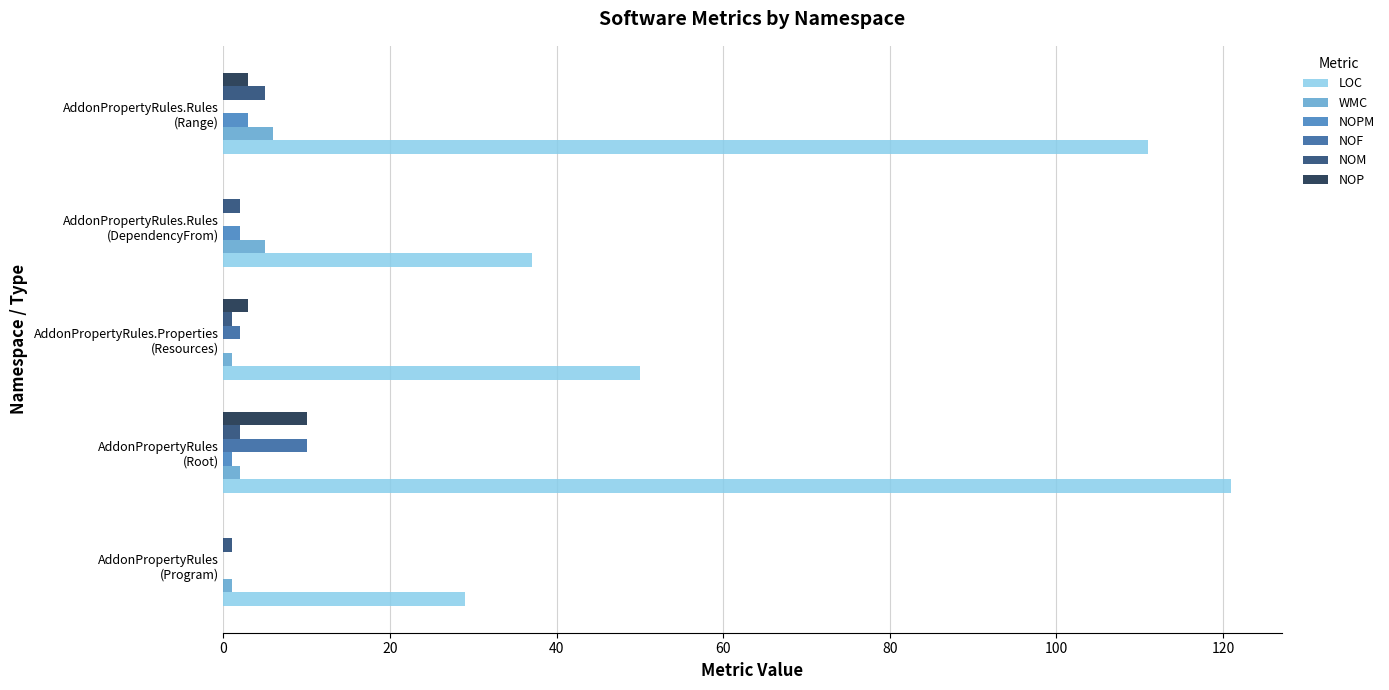

What is the sum of all LOC values?

348